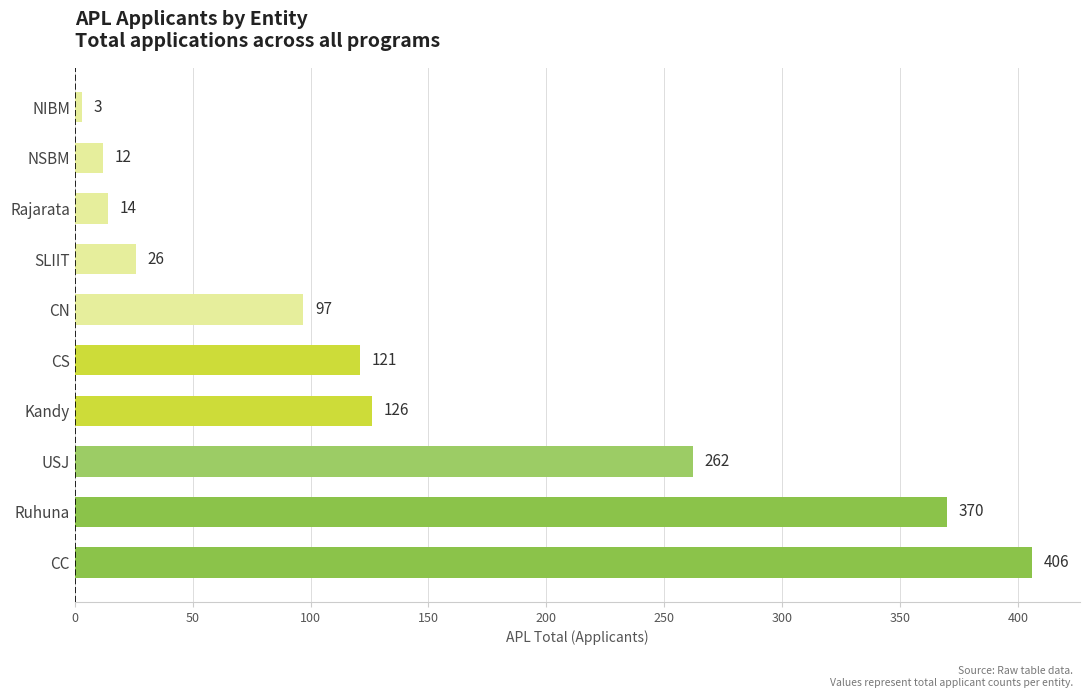

Between Ruhuna and CS, which is larger?

Ruhuna